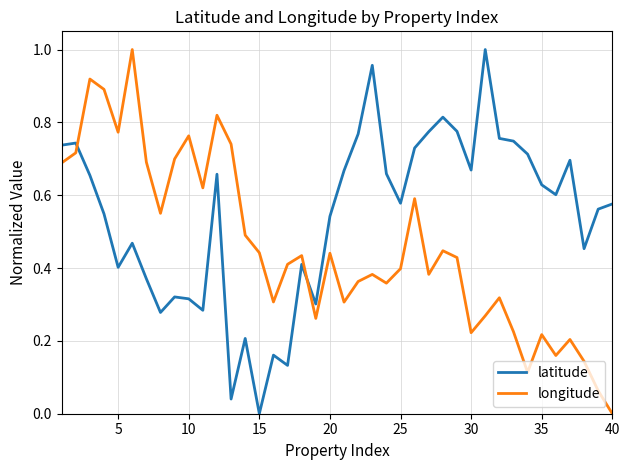

How many times do latitude and longitude cross each other?

2